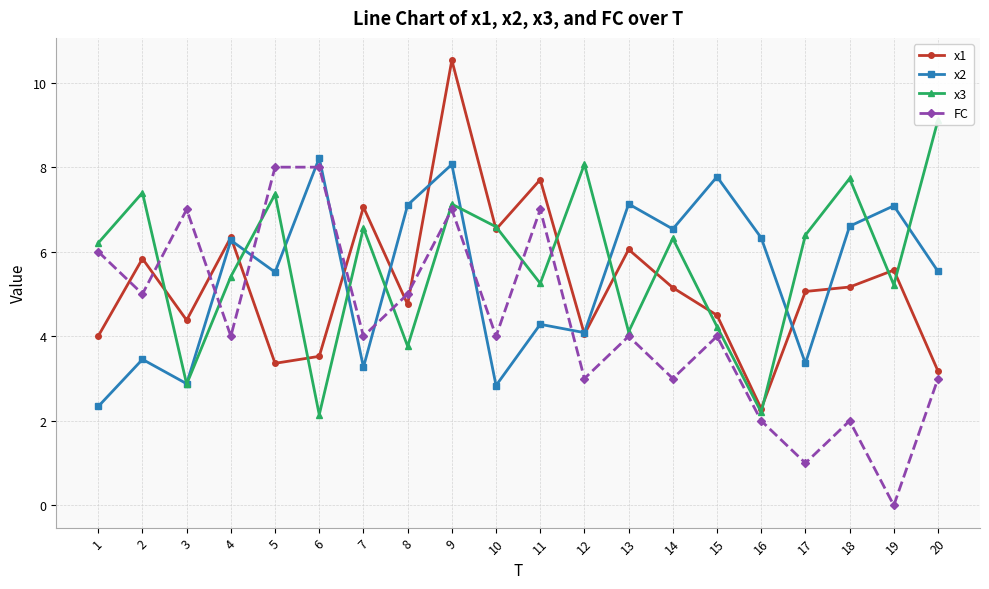

Which series ends up on top after the final intersection of x1 and FC?

x1